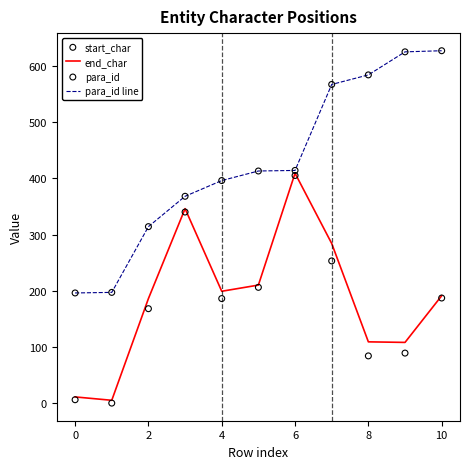

What are all the series names shown in the legend?

end_char, para_id line, start_char, para_id